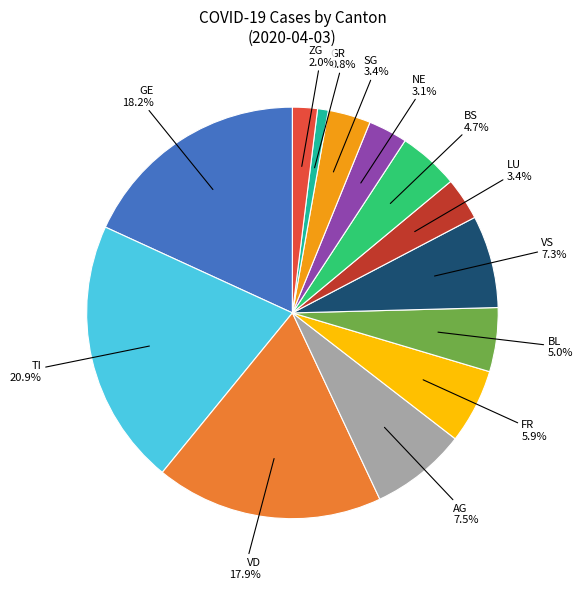

Does any single category account for the majority?

No